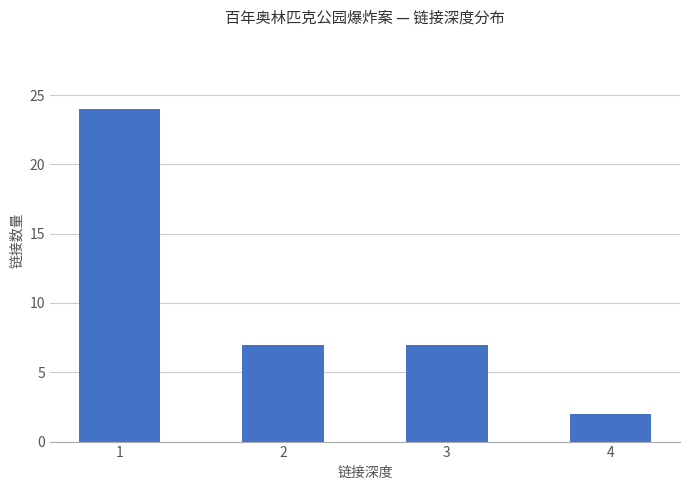

Count the number of data series in this chart.

1